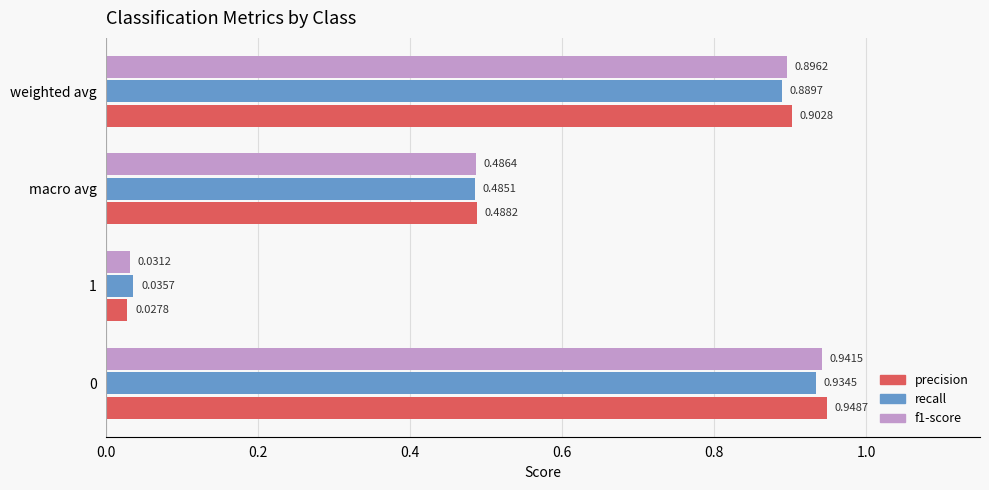

At which label is recall closest to 0?

1